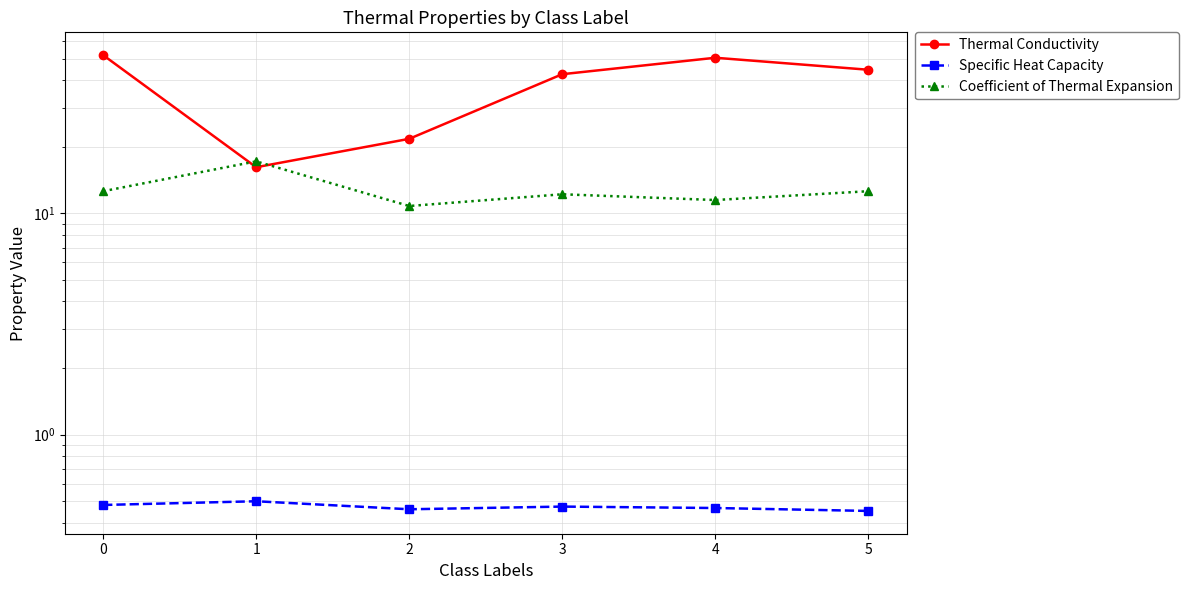

What is the difference between the Thermal Conductivity values at 5 and 2?

22.9